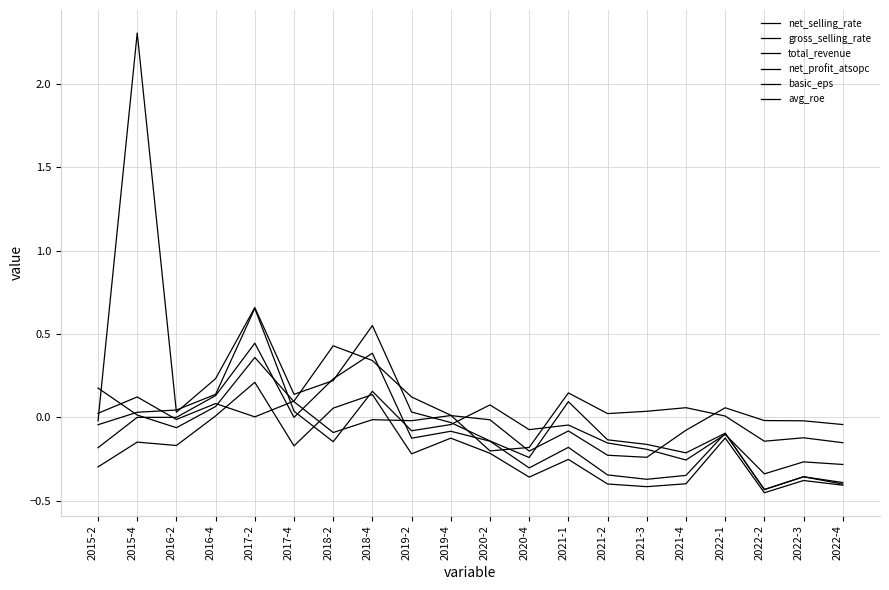

Reading left to right, what are all the values shown in this chart?

net_selling_rate: 2015-2=-0.0	2015-4=0.0	2016-2=0.0	2016-4=0.1	2017-2=0.7	2017-4=0.0	2018-2=-0.1	2018-4=0.2	2019-2=-0.1	2019-4=-0.0	2020-2=0.1	2020-4=-0.1	2021-1=-0.0	2021-2=-0.2	2021-3=-0.2	2021-4=-0.3	2022-1=-0.1	2022-2=-0.3	2022-3=-0.3	2022-4=-0.3
gross_selling_rate: 2015-2=0.2	2015-4=0.0	2016-2=-0.1	2016-4=0.1	2017-2=0.4	2017-4=0.1	2018-2=-0.1	2018-4=-0.0	2019-2=-0.0	2019-4=0.0	2020-2=-0.0	2020-4=-0.2	2021-1=-0.1	2021-2=-0.2	2021-3=-0.2	2021-4=-0.1	2022-1=0.1	2022-2=-0.0	2022-3=-0.0	2022-4=-0.0
total_revenue: 2015-2=0.0	2015-4=0.1	2016-2=-0.0	2016-4=0.1	2017-2=0.0	2017-4=0.1	2018-2=0.4	2018-4=0.3	2019-2=0.1	2019-4=0.0	2020-2=-0.2	2020-4=-0.2	2021-1=0.1	2021-2=0.0	2021-3=0.0	2021-4=0.1	2022-1=0.0	2022-2=-0.1	2022-3=-0.1	2022-4=-0.2
net_profit_atsopc: 2015-2=-0.0	2015-4=2.3	2016-2=0.0	2016-4=0.2	2017-2=0.7	2017-4=0.1	2018-2=0.2	2018-4=0.6	2019-2=0.0	2019-4=-0.0	2020-2=-0.1	2020-4=-0.2	2021-1=0.1	2021-2=-0.1	2021-3=-0.2	2021-4=-0.2	2022-1=-0.1	2022-2=-0.4	2022-3=-0.4	2022-4=-0.4
basic_eps: 2015-2=-0.2	2015-4=0.0	2016-2=0.0	2016-4=0.1	2017-2=0.4	2017-4=0.0	2018-2=0.2	2018-4=0.4	2019-2=-0.1	2019-4=-0.1	2020-2=-0.1	2020-4=-0.3	2021-1=-0.2	2021-2=-0.3	2021-3=-0.4	2021-4=-0.3	2022-1=-0.1	2022-2=-0.4	2022-3=-0.4	2022-4=-0.4
avg_roe: 2015-2=-0.3	2015-4=-0.1	2016-2=-0.2	2016-4=0.0	2017-2=0.2	2017-4=-0.2	2018-2=0.1	2018-4=0.1	2019-2=-0.2	2019-4=-0.1	2020-2=-0.2	2020-4=-0.4	2021-1=-0.3	2021-2=-0.4	2021-3=-0.4	2021-4=-0.4	2022-1=-0.1	2022-2=-0.5	2022-3=-0.4	2022-4=-0.4